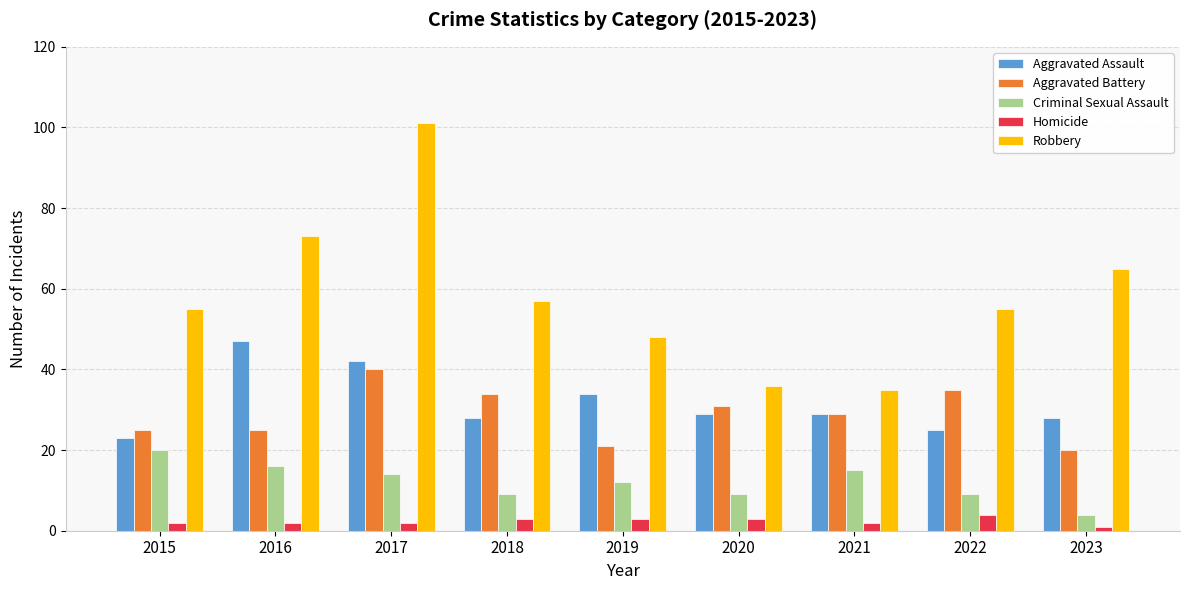

At which label does Robbery reach its peak?

2017